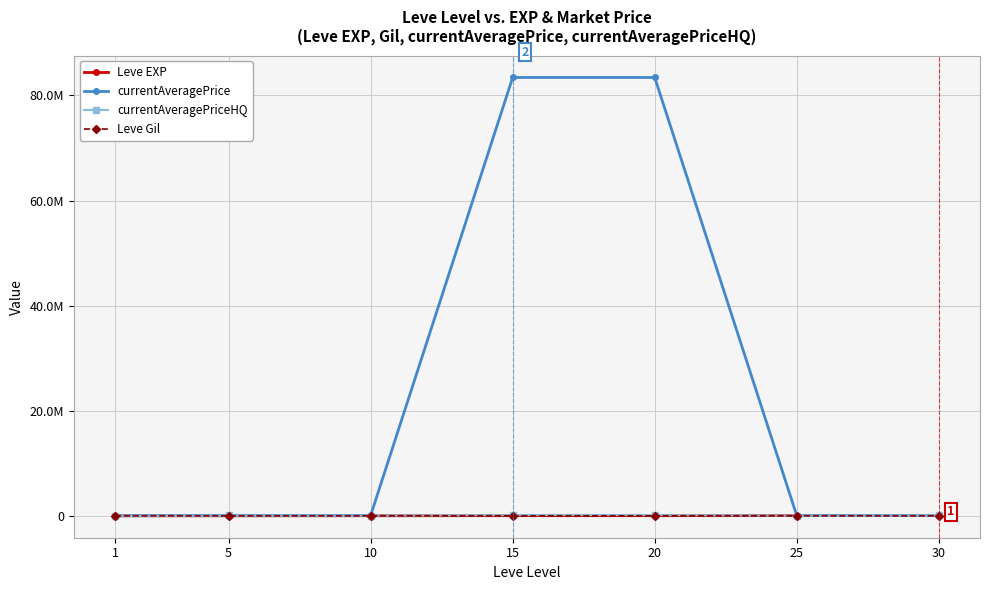

Between 1 and 20, which series saw the biggest shift?

currentAveragePrice